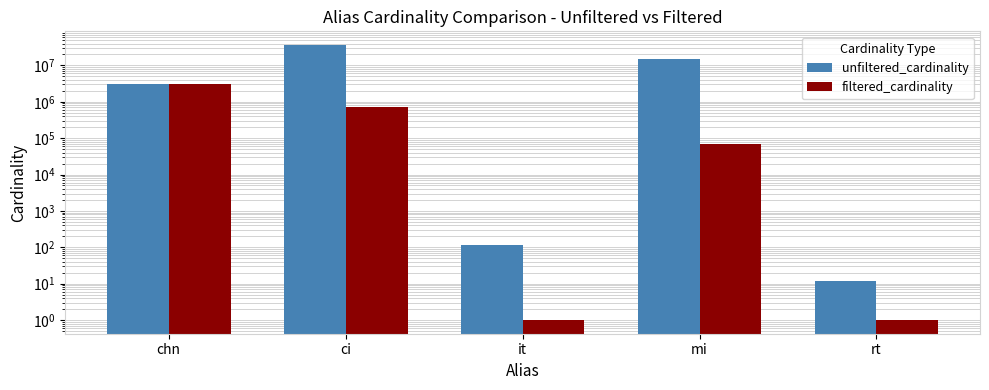

What is the label of the 5th bar from the left?

rt